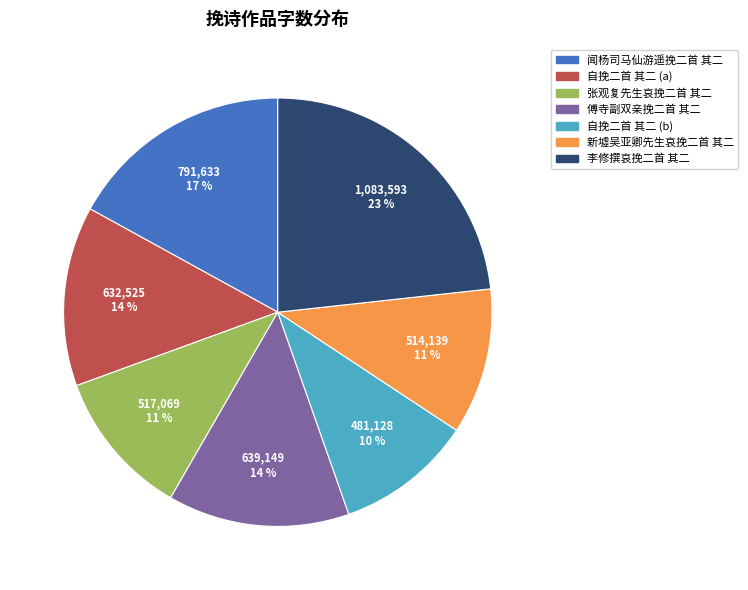

To the nearest percent, what is the difference between the largest and smallest slice percentages?

13%